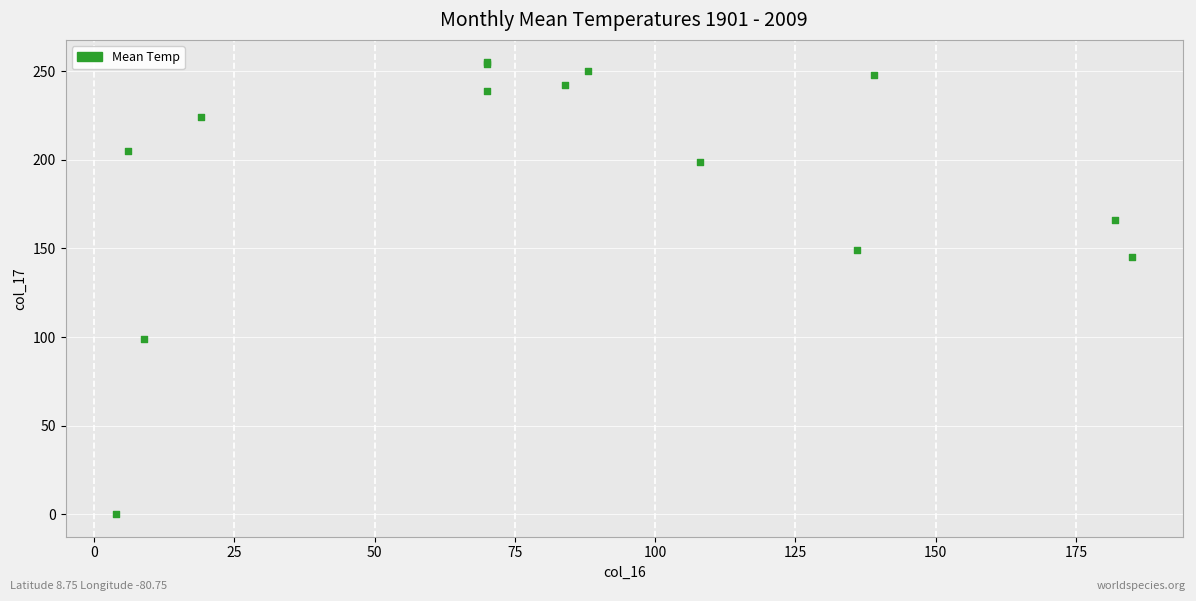

What Y value in the scatter plot is closest to 127?

145